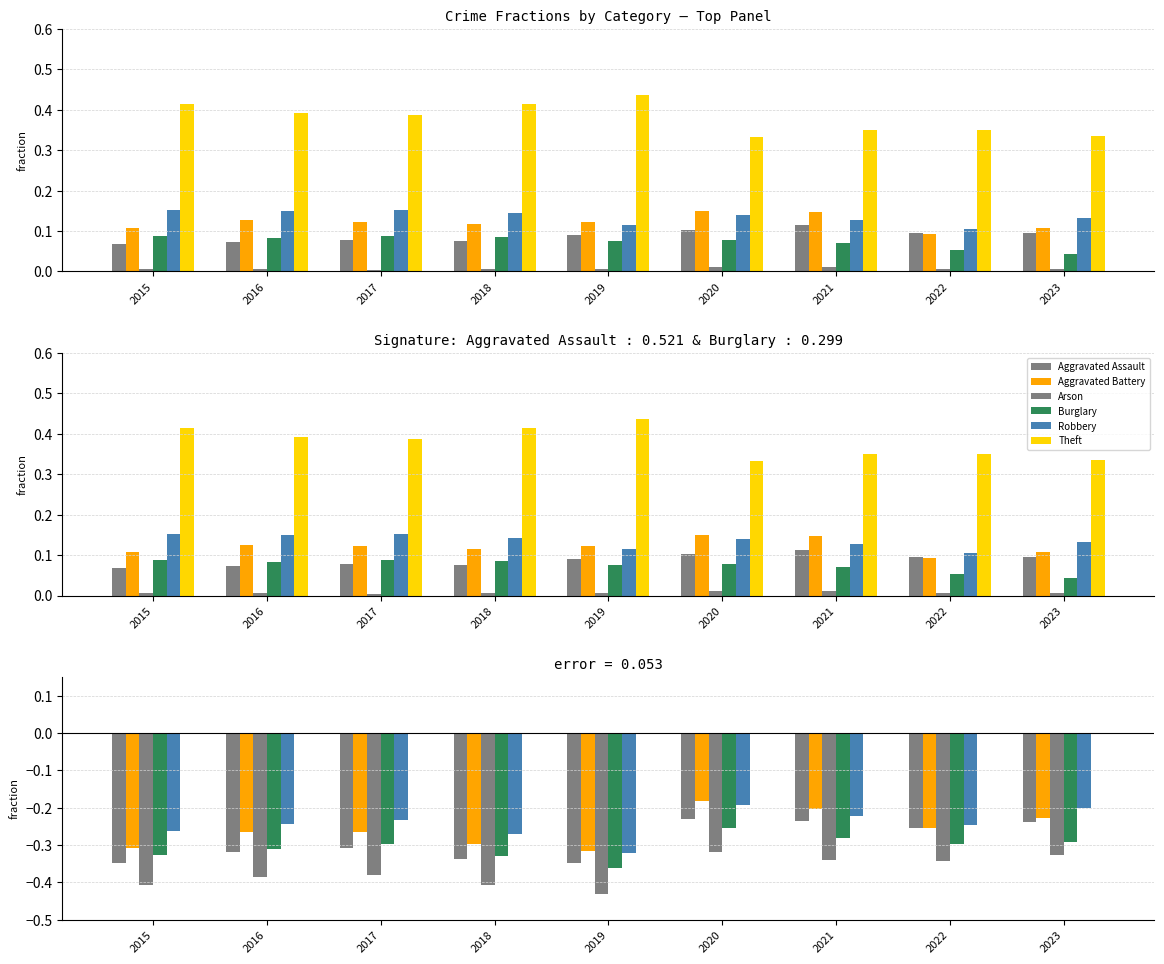

The value of Aggravated Battery at 2018 is -0.3. True or false?

True